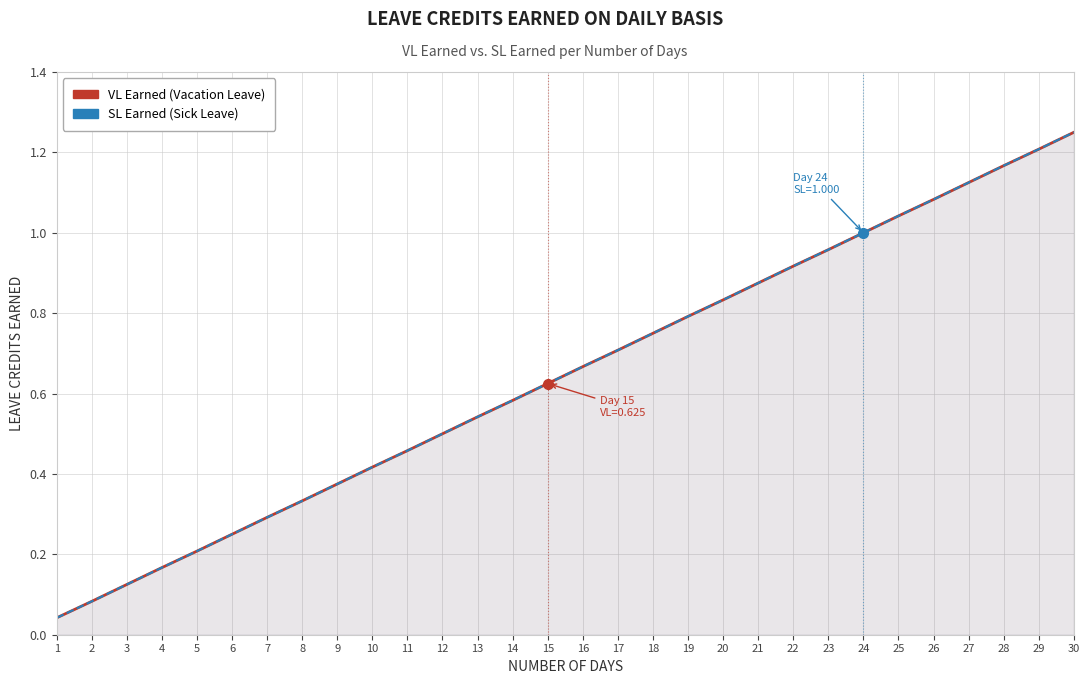

List the labels in order of VL Earned (Vacation Leave) value, smallest first.

1, 2, 3, 4, 5, 6, 7, 8, 9, 10, 11, 12, 13, 14, 15, 16, 17, 18, 19, 20, 21, 22, 23, 24, 25, 26, 27, 28, 29, 30